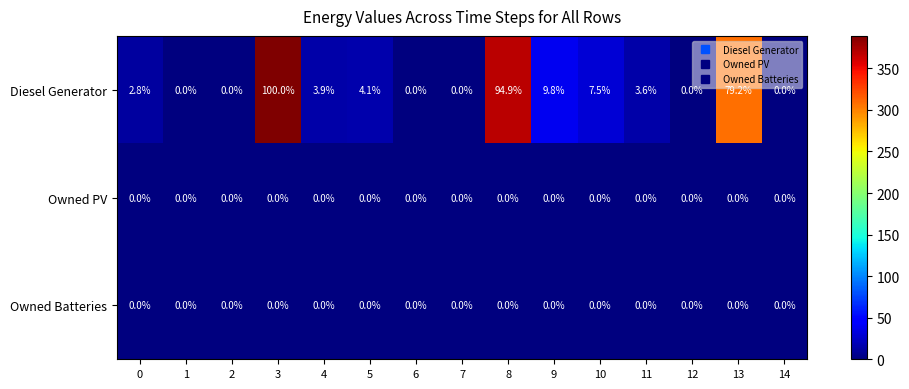

What is the average value of the Diesel Generator series?

20.4